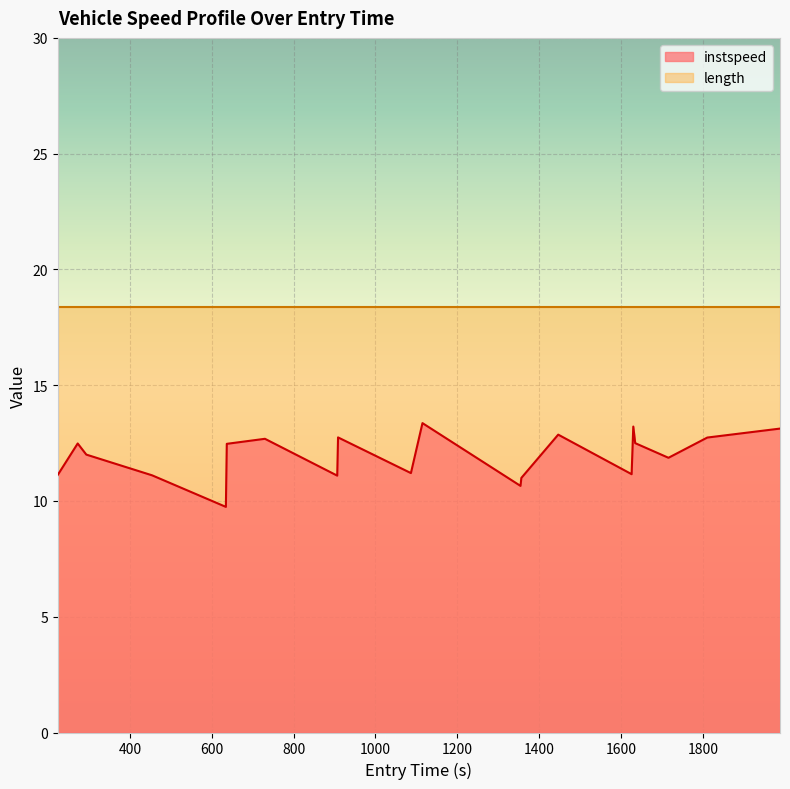

What is the difference between the second highest and minimum values?

3.5